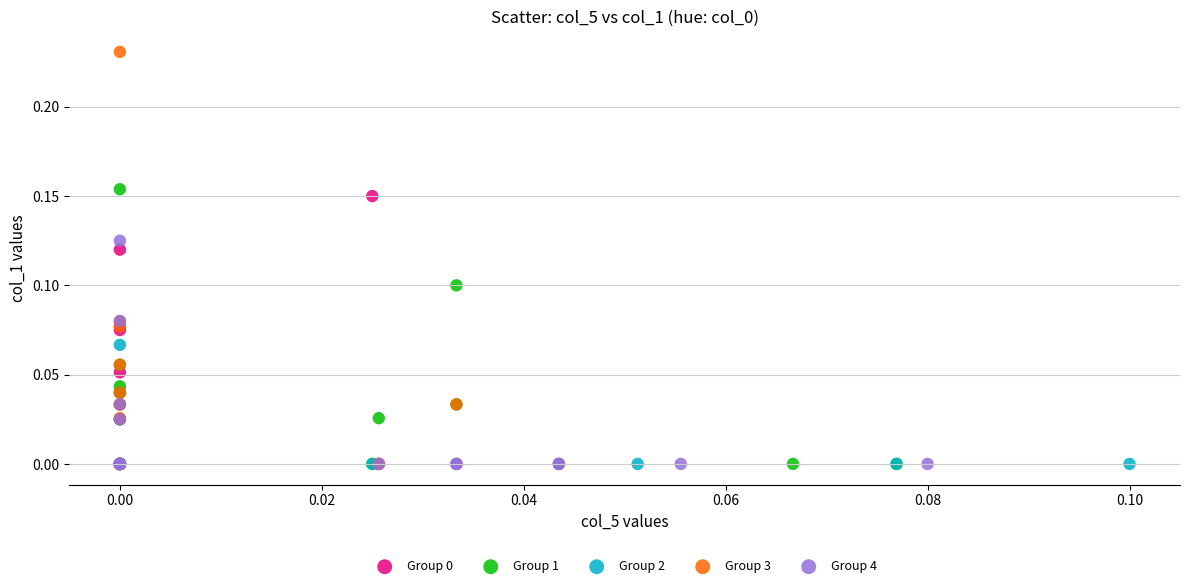

Which series has the largest Y range (max minus min)?

Group 3